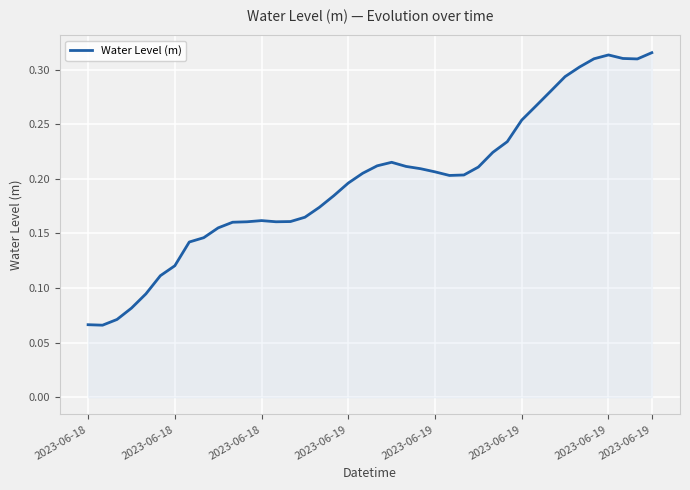

Rank the categories by value from highest to lowest.

39, 36, 37, 35, 38, 34, 33, 32, 31, 30, 29, 28, 21, 20, 22, 27, 23, 24, 19, 26, 25, 18, 17, 16, 15, 12, 14, 11, 13, 10, 9, 8, 2023-06-19, 2023-06-19, 2023-06-19, 2023-06-19, 2023-06-19, 2023-06-18, 2023-06-18, 2023-06-18